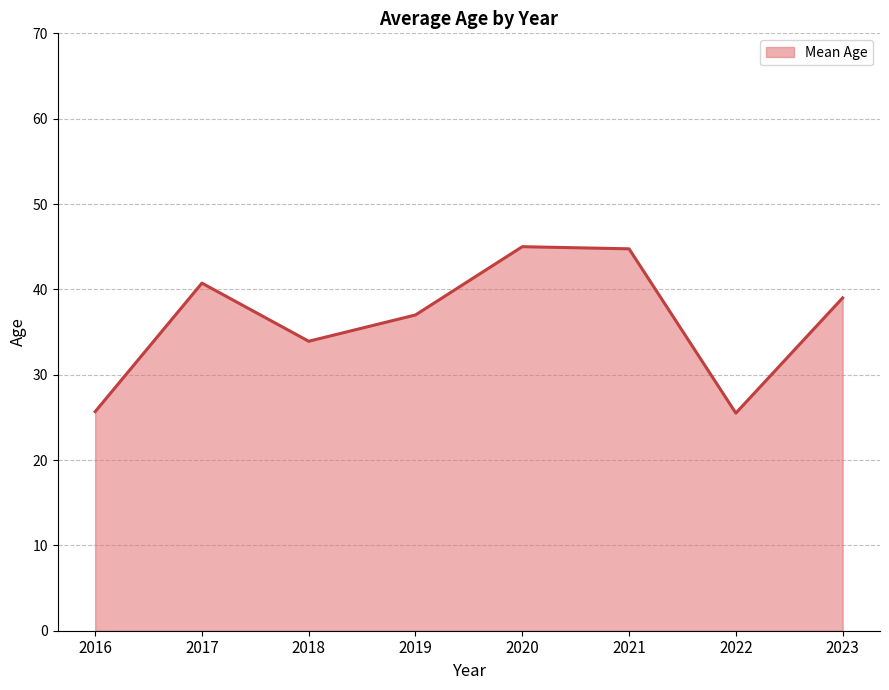

What is the maximum value shown in the chart?

45.0